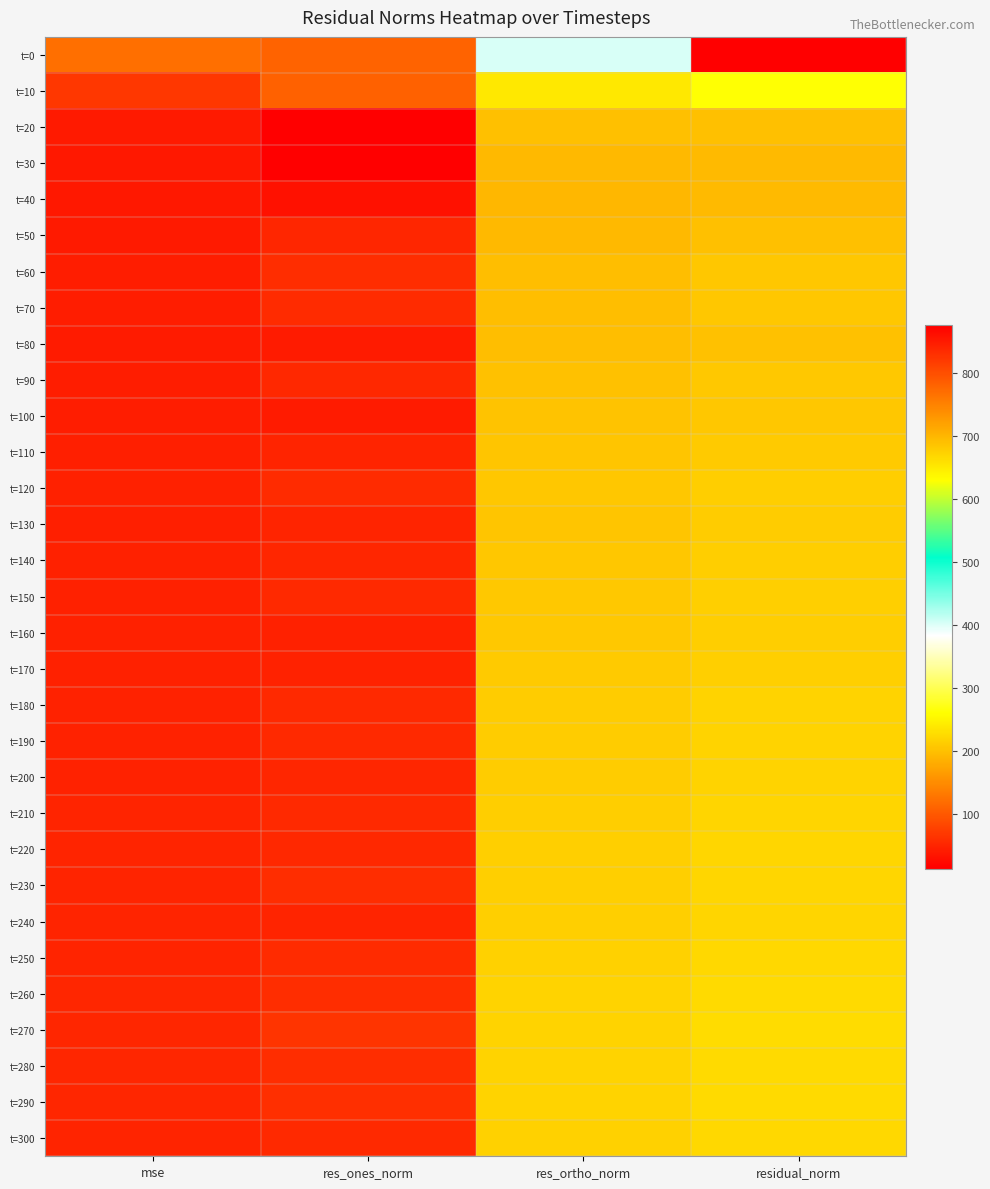

At res_ones_norm, list the series in order from largest to smallest.

t=0, t=10, t=270, t=290, t=60, t=260, t=230, t=280, t=70, t=250, t=120, t=180, t=190, t=300, t=150, t=210, t=220, t=90, t=50, t=140, t=200, t=130, t=240, t=110, t=170, t=160, t=80, t=100, t=40, t=20, t=30